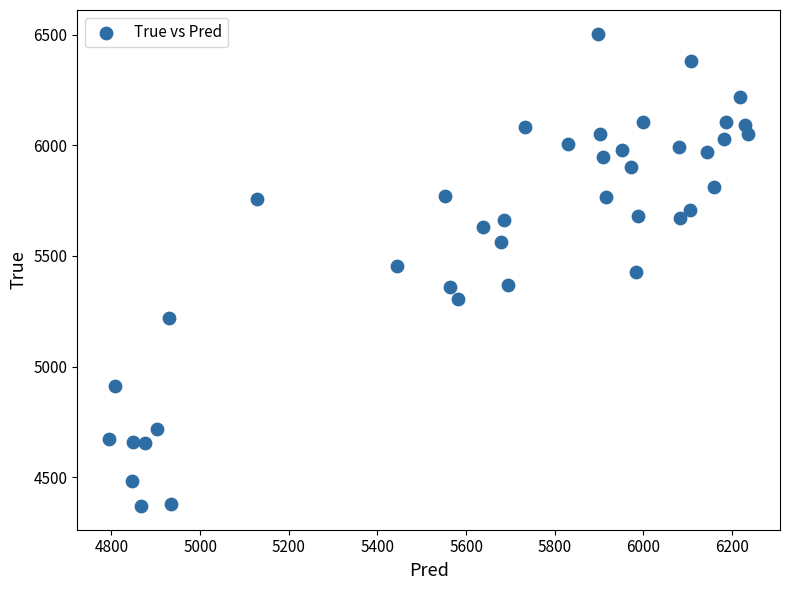

What is the range of Y values (max minus min)?

2136